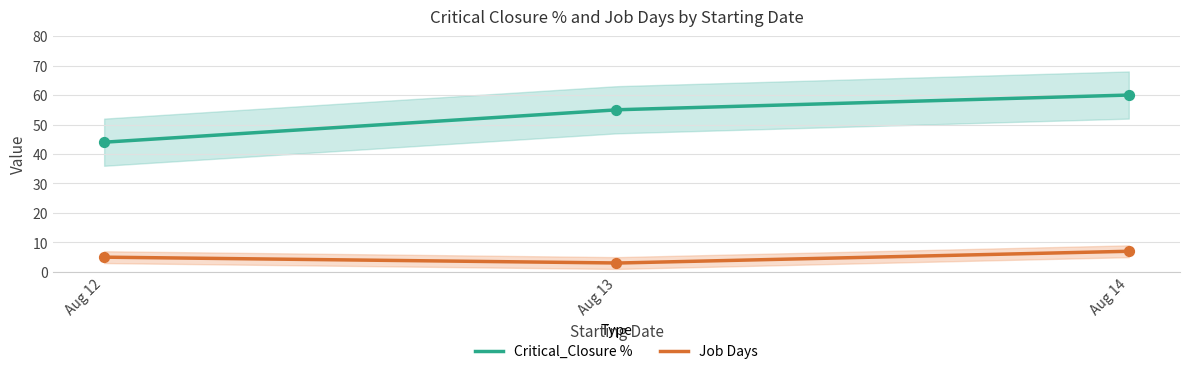

Is the value of Critical_Closure % at 2023-08-12 greater than the value of Job Days at 2023-08-13?

Yes